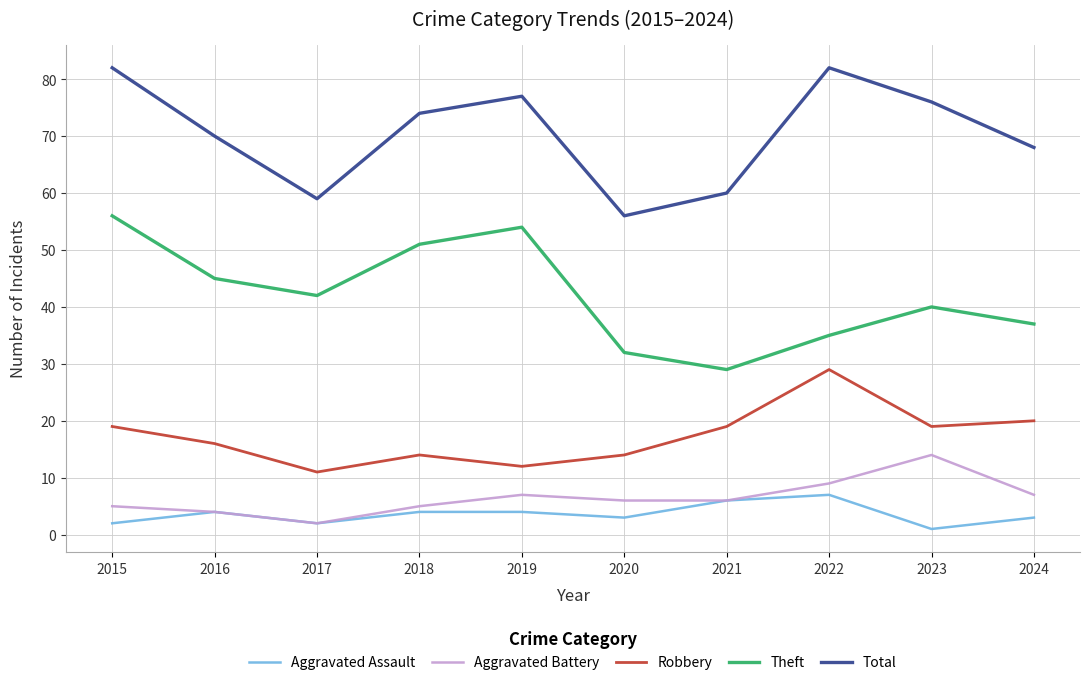

Rank the series by their maximum value, from lowest to highest.

Aggravated Assault, Aggravated Battery, Robbery, Theft, Total